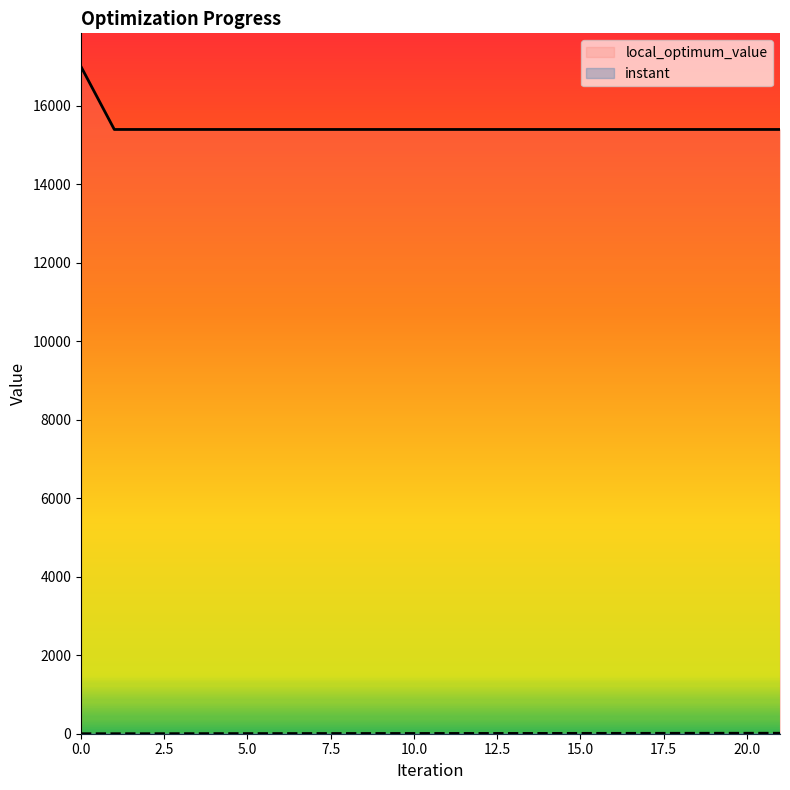

True or false: local_optimum_value and instant cross at least once.

False